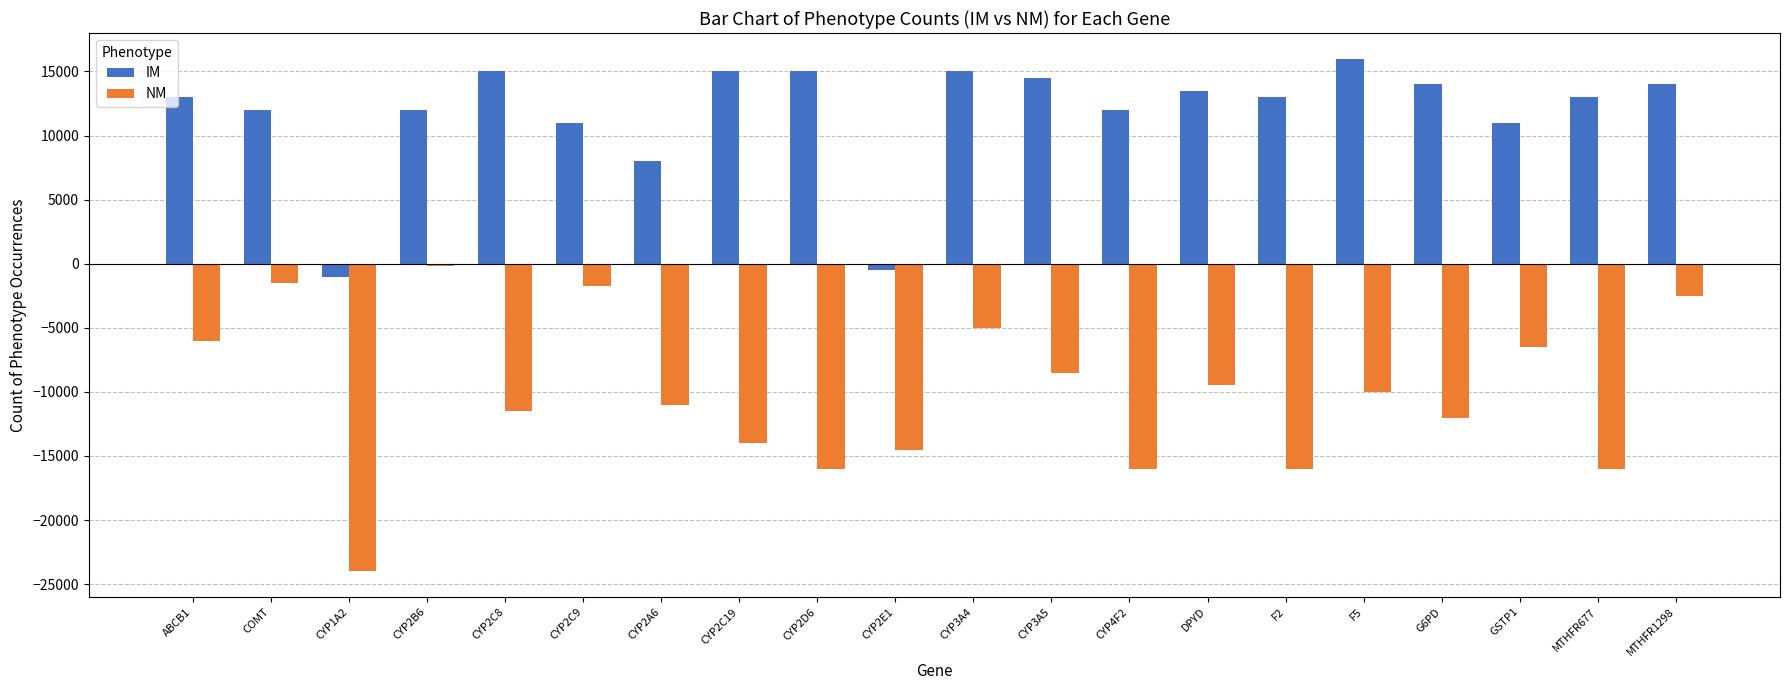

What is the sum of all NM values?

-202400